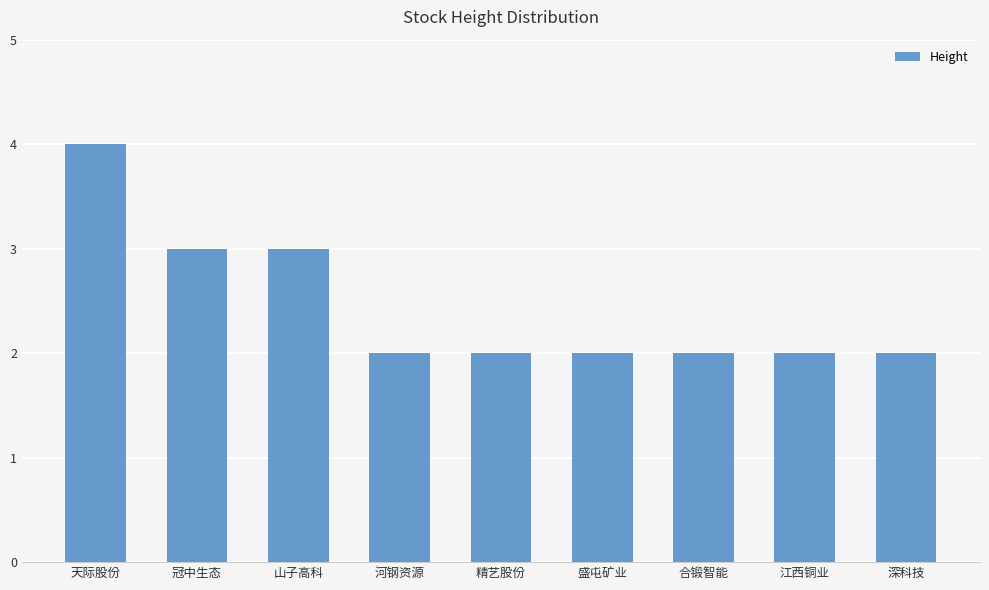

Between 山子高科 and 盛屯矿业, which is larger?

山子高科